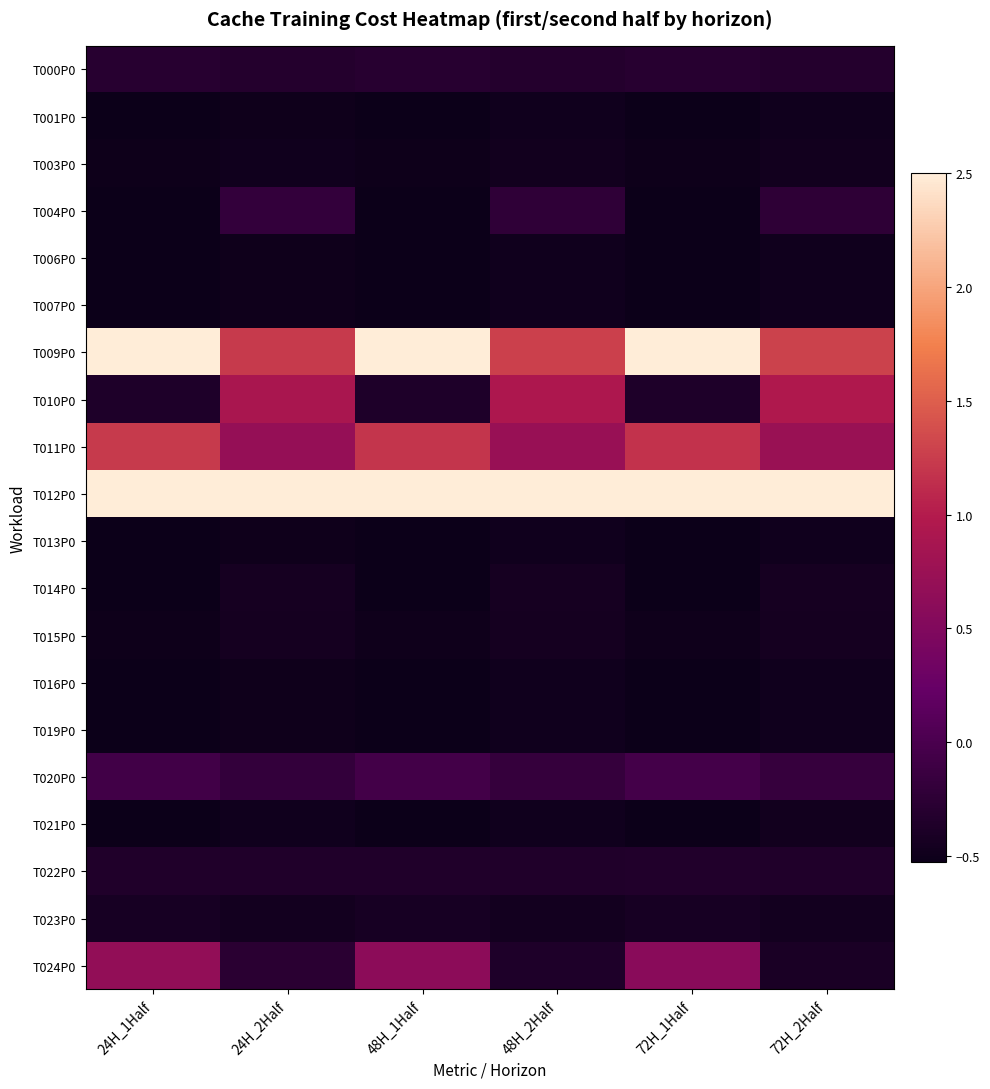

Reading left to right, extract all data points from this chart.

T000P0: 24H_1Half=-0.3	24H_2Half=-0.3	48H_1Half=-0.3	48H_2Half=-0.3	72H_1Half=-0.3	72H_2Half=-0.3
T001P0: 24H_1Half=-0.5	24H_2Half=-0.5	48H_1Half=-0.5	48H_2Half=-0.5	72H_1Half=-0.5	72H_2Half=-0.5
T003P0: 24H_1Half=-0.5	24H_2Half=-0.5	48H_1Half=-0.5	48H_2Half=-0.5	72H_1Half=-0.5	72H_2Half=-0.5
T004P0: 24H_1Half=-0.5	24H_2Half=-0.2	48H_1Half=-0.5	48H_2Half=-0.2	72H_1Half=-0.5	72H_2Half=-0.2
T006P0: 24H_1Half=-0.5	24H_2Half=-0.5	48H_1Half=-0.5	48H_2Half=-0.5	72H_1Half=-0.5	72H_2Half=-0.5
T007P0: 24H_1Half=-0.5	24H_2Half=-0.5	48H_1Half=-0.5	48H_2Half=-0.5	72H_1Half=-0.5	72H_2Half=-0.5
T009P0: 24H_1Half=2.5	24H_2Half=1.2	48H_1Half=2.5	48H_2Half=1.3	72H_1Half=2.5	72H_2Half=1.3
T010P0: 24H_1Half=-0.4	24H_2Half=0.9	48H_1Half=-0.4	48H_2Half=0.9	72H_1Half=-0.4	72H_2Half=1.0
T011P0: 24H_1Half=1.2	24H_2Half=0.7	48H_1Half=1.2	48H_2Half=0.7	72H_1Half=1.2	72H_2Half=0.7
T012P0: 24H_1Half=2.5	24H_2Half=2.5	48H_1Half=2.5	48H_2Half=2.5	72H_1Half=2.5	72H_2Half=2.5
T013P0: 24H_1Half=-0.5	24H_2Half=-0.5	48H_1Half=-0.5	48H_2Half=-0.5	72H_1Half=-0.5	72H_2Half=-0.5
T014P0: 24H_1Half=-0.5	24H_2Half=-0.4	48H_1Half=-0.5	48H_2Half=-0.4	72H_1Half=-0.5	72H_2Half=-0.4
T015P0: 24H_1Half=-0.5	24H_2Half=-0.5	48H_1Half=-0.5	48H_2Half=-0.4	72H_1Half=-0.5	72H_2Half=-0.4
T016P0: 24H_1Half=-0.5	24H_2Half=-0.5	48H_1Half=-0.5	48H_2Half=-0.5	72H_1Half=-0.5	72H_2Half=-0.5
T019P0: 24H_1Half=-0.5	24H_2Half=-0.5	48H_1Half=-0.5	48H_2Half=-0.5	72H_1Half=-0.5	72H_2Half=-0.5
T020P0: 24H_1Half=-0.1	24H_2Half=-0.2	48H_1Half=-0.1	48H_2Half=-0.2	72H_1Half=-0.1	72H_2Half=-0.2
T021P0: 24H_1Half=-0.5	24H_2Half=-0.5	48H_1Half=-0.5	48H_2Half=-0.5	72H_1Half=-0.5	72H_2Half=-0.5
T022P0: 24H_1Half=-0.4	24H_2Half=-0.4	48H_1Half=-0.4	48H_2Half=-0.4	72H_1Half=-0.3	72H_2Half=-0.4
T023P0: 24H_1Half=-0.4	24H_2Half=-0.5	48H_1Half=-0.4	48H_2Half=-0.5	72H_1Half=-0.4	72H_2Half=-0.5
T024P0: 24H_1Half=0.7	24H_2Half=-0.3	48H_1Half=0.6	48H_2Half=-0.4	72H_1Half=0.6	72H_2Half=-0.4